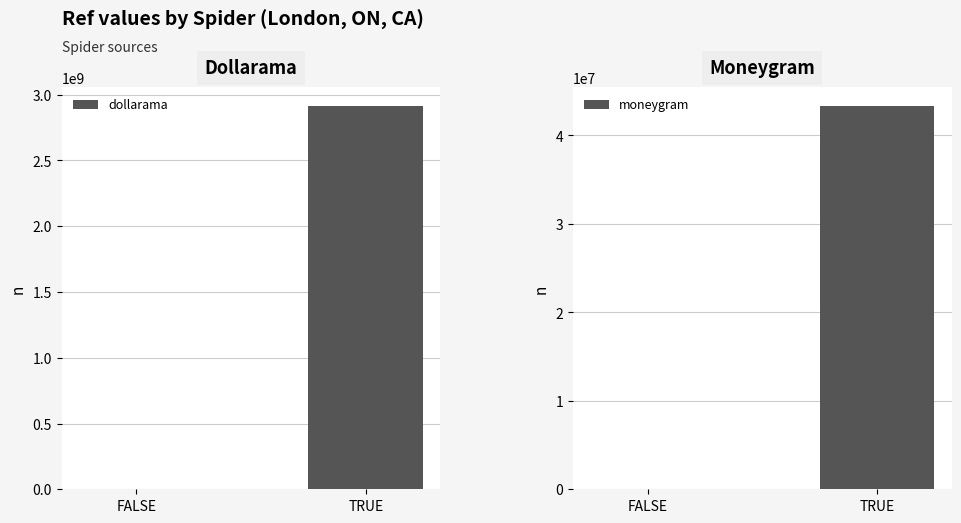

How many bars are there in each group?

2